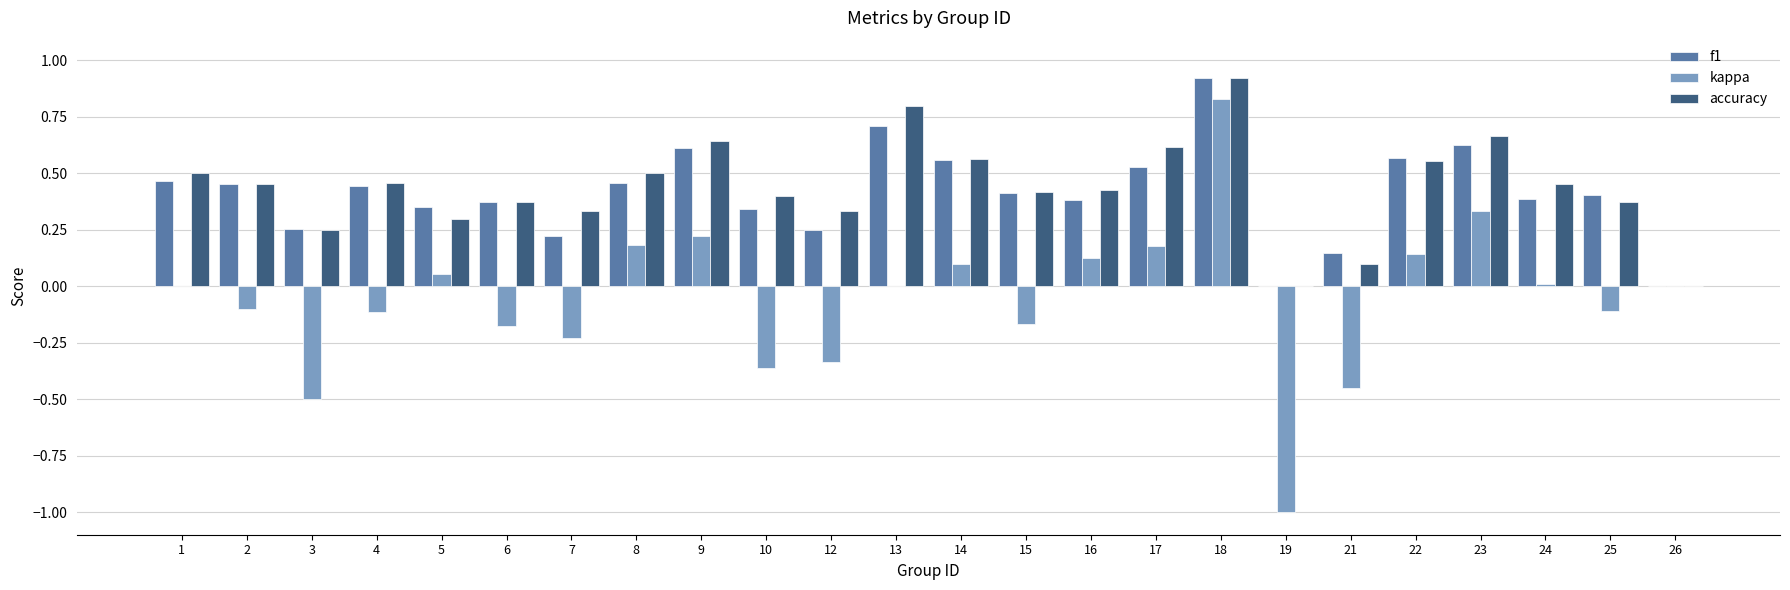

How many groups of bars are there?

24